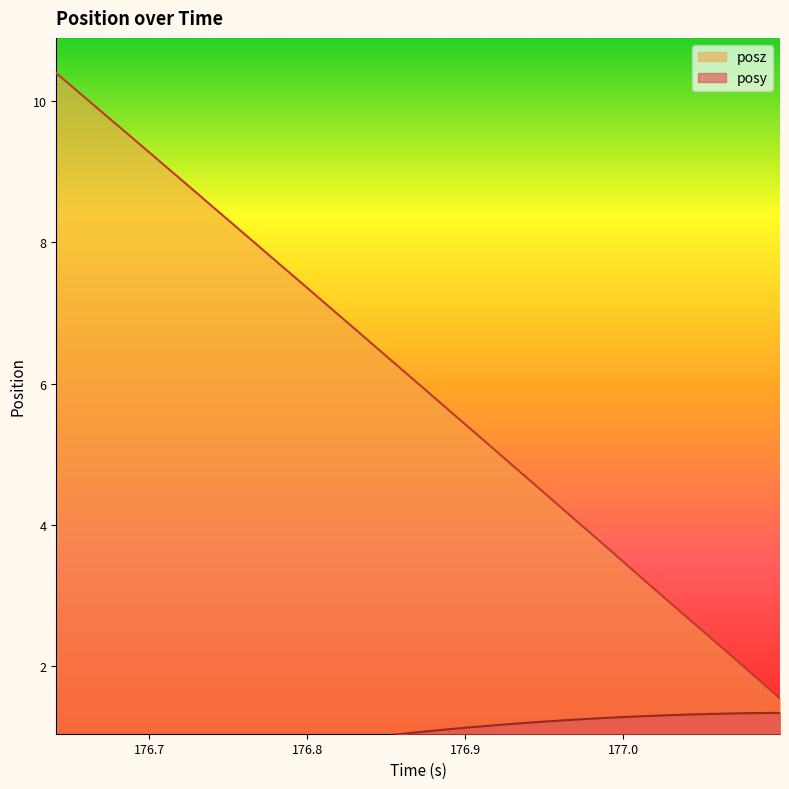

What is the sum of all posz values?

203.6